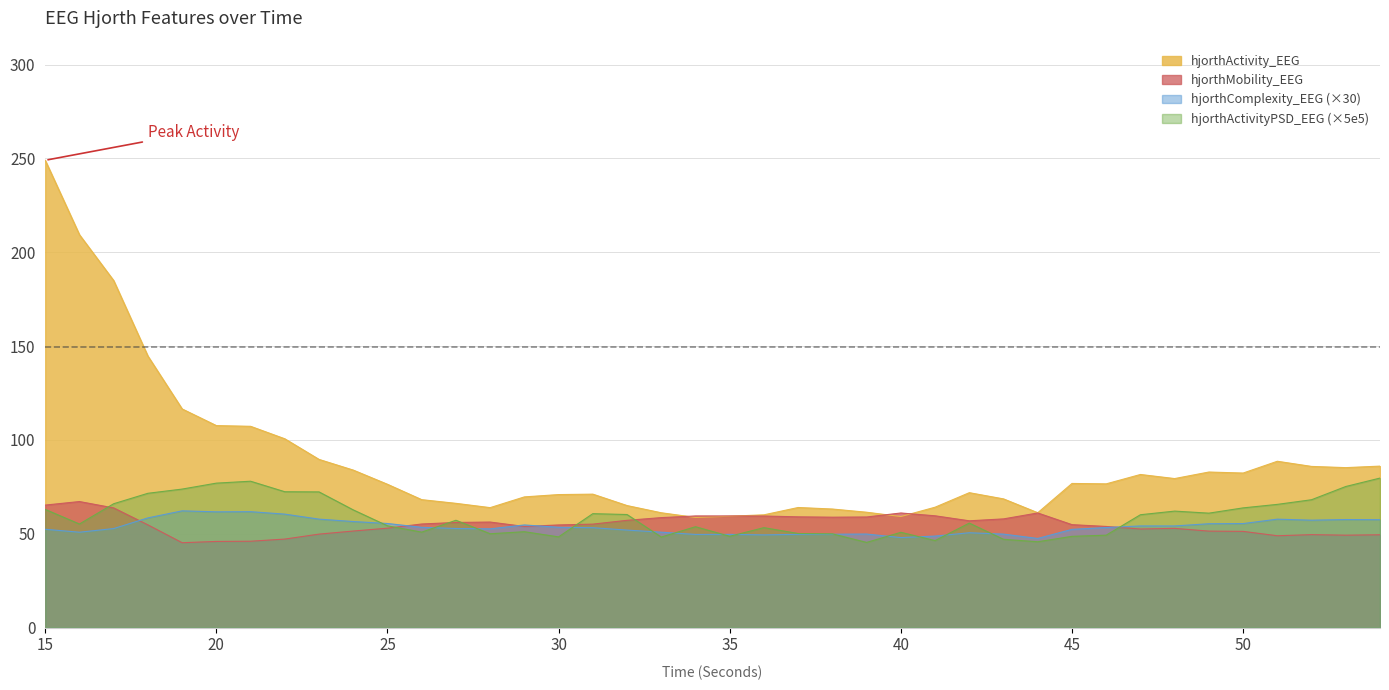

Reading left to right, list all the values displayed in this chart.

hjorthActivity_EEG: 249.0	209.3	184.9	144.7	116.5	107.6	107.3	100.6	89.6	83.9	76.4	68.2	66.2	63.9	69.6	70.9	71.1	65.0	61.2	58.7	59.3	60.1	64.0	63.2	61.5	59.2	64.2	71.9	68.6	61.2	76.8	76.6	81.6	79.4	82.9	82.4	88.6	85.9	85.2	86.0
hjorthMobility_EEG: 65.3	67.2	63.8	54.7	45.2	45.9	46.0	47.2	49.8	51.5	53.0	55.2	56.0	56.2	53.9	54.7	55.1	57.2	58.6	59.5	59.5	59.5	59.0	58.8	58.9	61.1	59.6	56.9	57.9	61.1	54.9	53.9	52.5	52.9	51.4	51.3	48.9	49.5	49.2	49.5
hjorthComplexity_EEG: 52.4	50.8	52.8	58.5	62.2	61.7	61.8	60.5	57.8	56.5	55.5	53.4	52.8	52.6	54.7	53.5	53.2	52.0	50.8	49.6	49.7	49.4	49.7	49.8	49.8	48.0	48.8	50.5	49.8	47.5	52.3	53.3	54.2	54.2	55.3	55.4	57.8	57.2	57.6	57.5
hjorthActivityPSD_EEG: 63.0	55.2	66.0	71.6	73.8	77.0	78.0	72.4	72.3	62.7	54.2	50.9	57.2	50.0	51.1	48.3	60.7	60.3	48.3	53.8	48.7	53.3	50.1	50.0	45.4	50.8	46.4	55.7	47.1	45.7	48.6	49.3	60.1	62.1	61.0	63.8	65.7	68.1	75.2	79.7